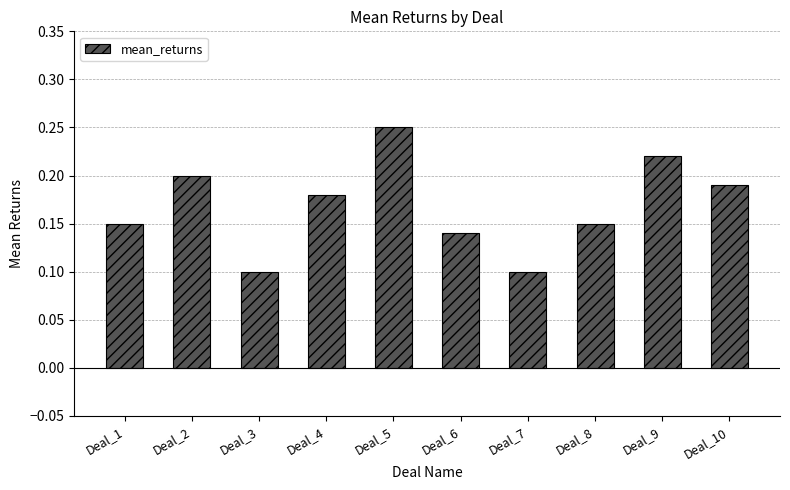

What is the sum of all values?

1.7